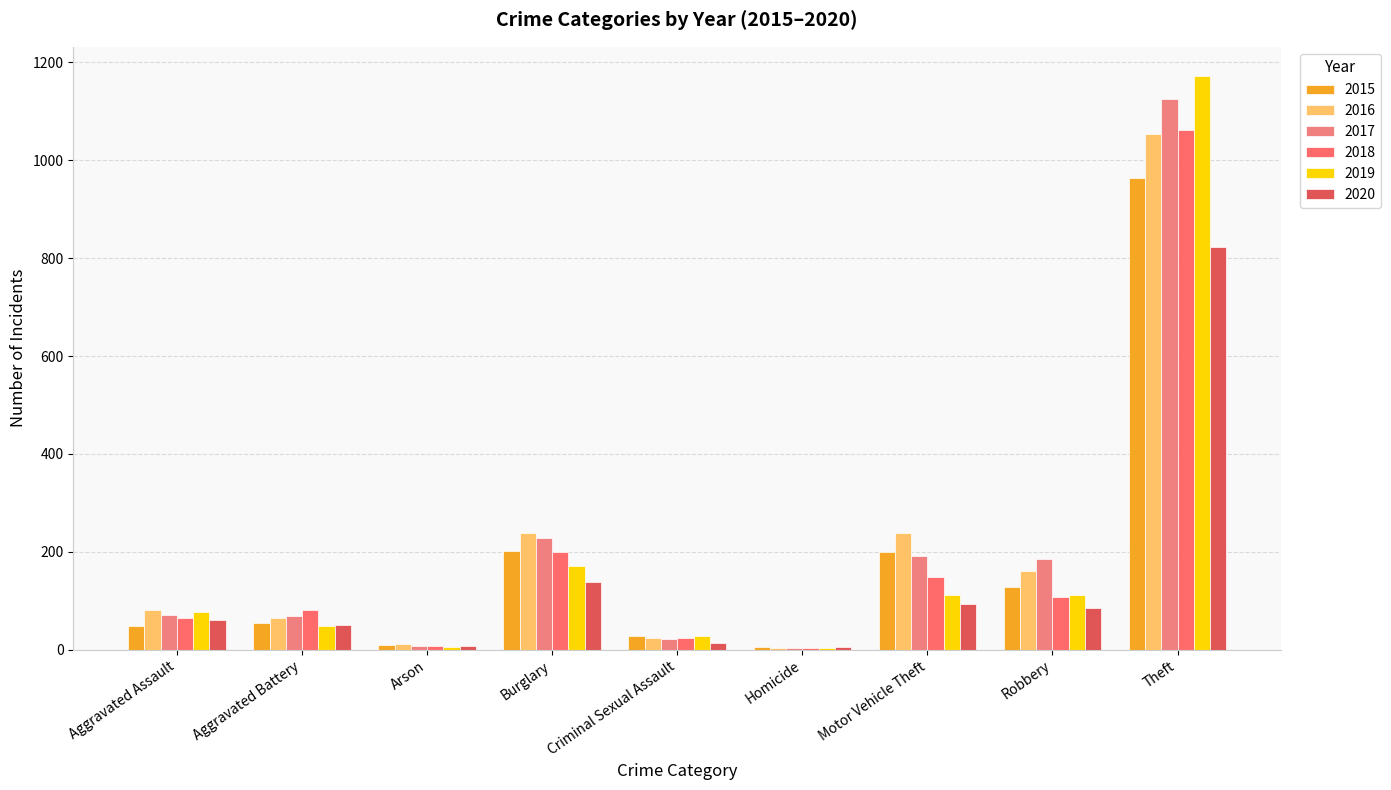

What is the total value across all series at Homicide?

26